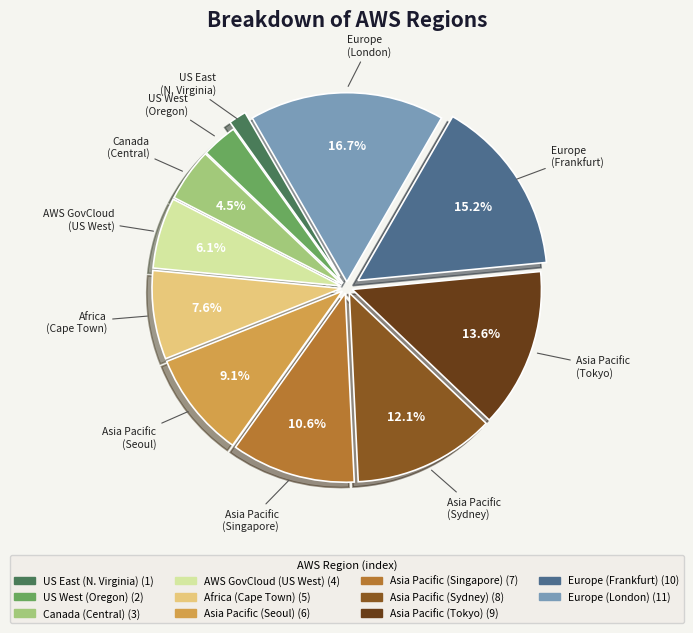

How many segments does this pie chart have?

11